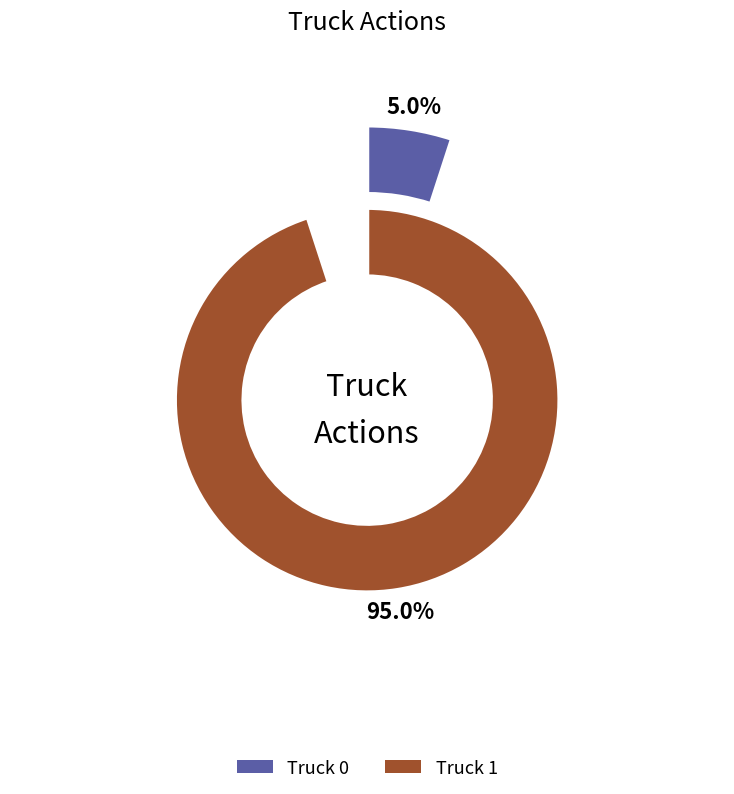

Does Truck 0 represent more than half of the total?

No